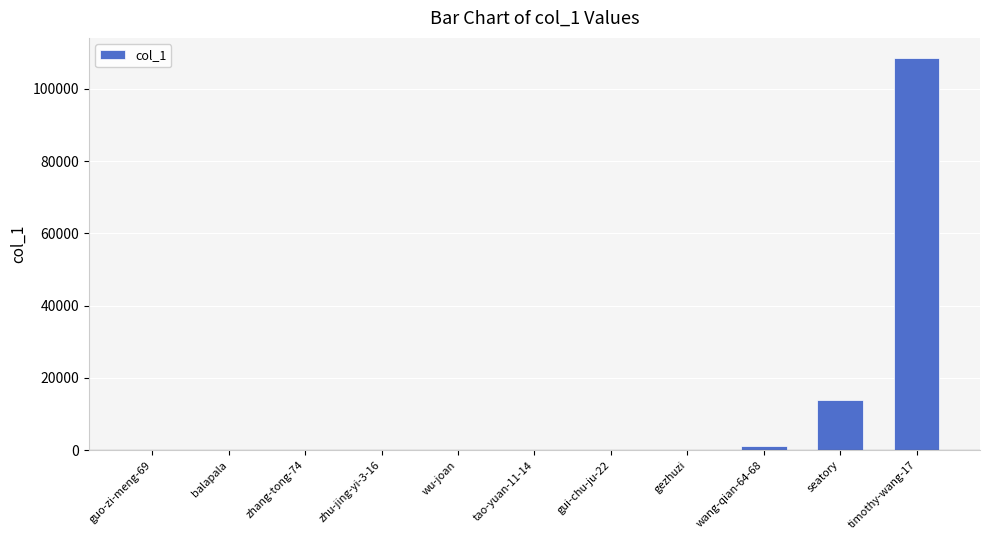

Which category has the highest value across all series?

timothy-wang-17